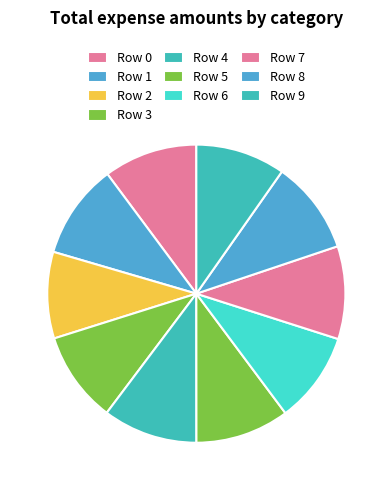

Which category has the biggest portion of the pie?

1